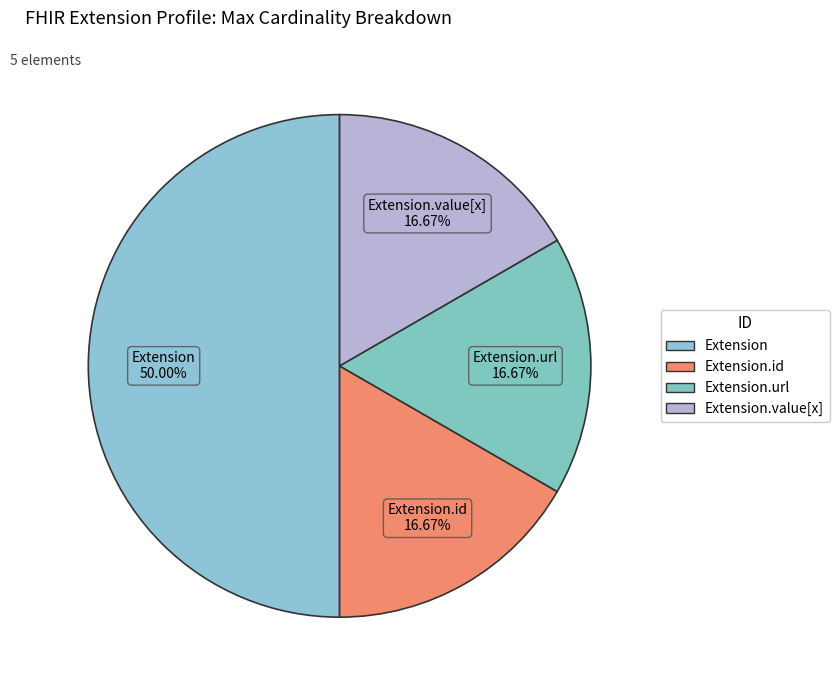

Does Extension.id represent more than half of the total?

No